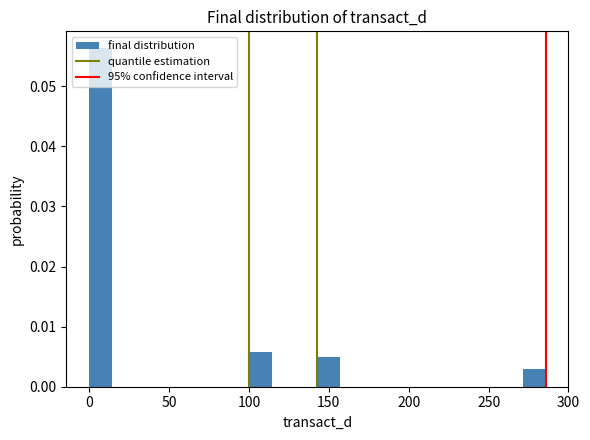

Around what value on the x-axis is the tallest bar? Give the approximate position of its centre, as read against the axis.

5